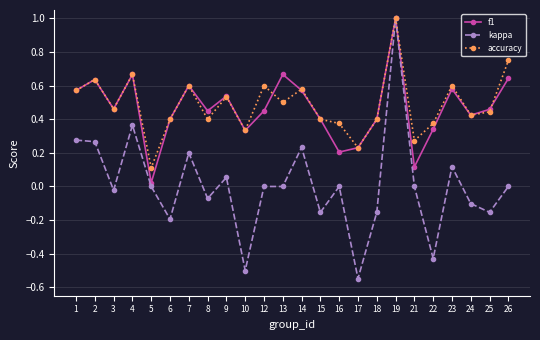

Between 3 and 10, which series saw the biggest shift?

kappa